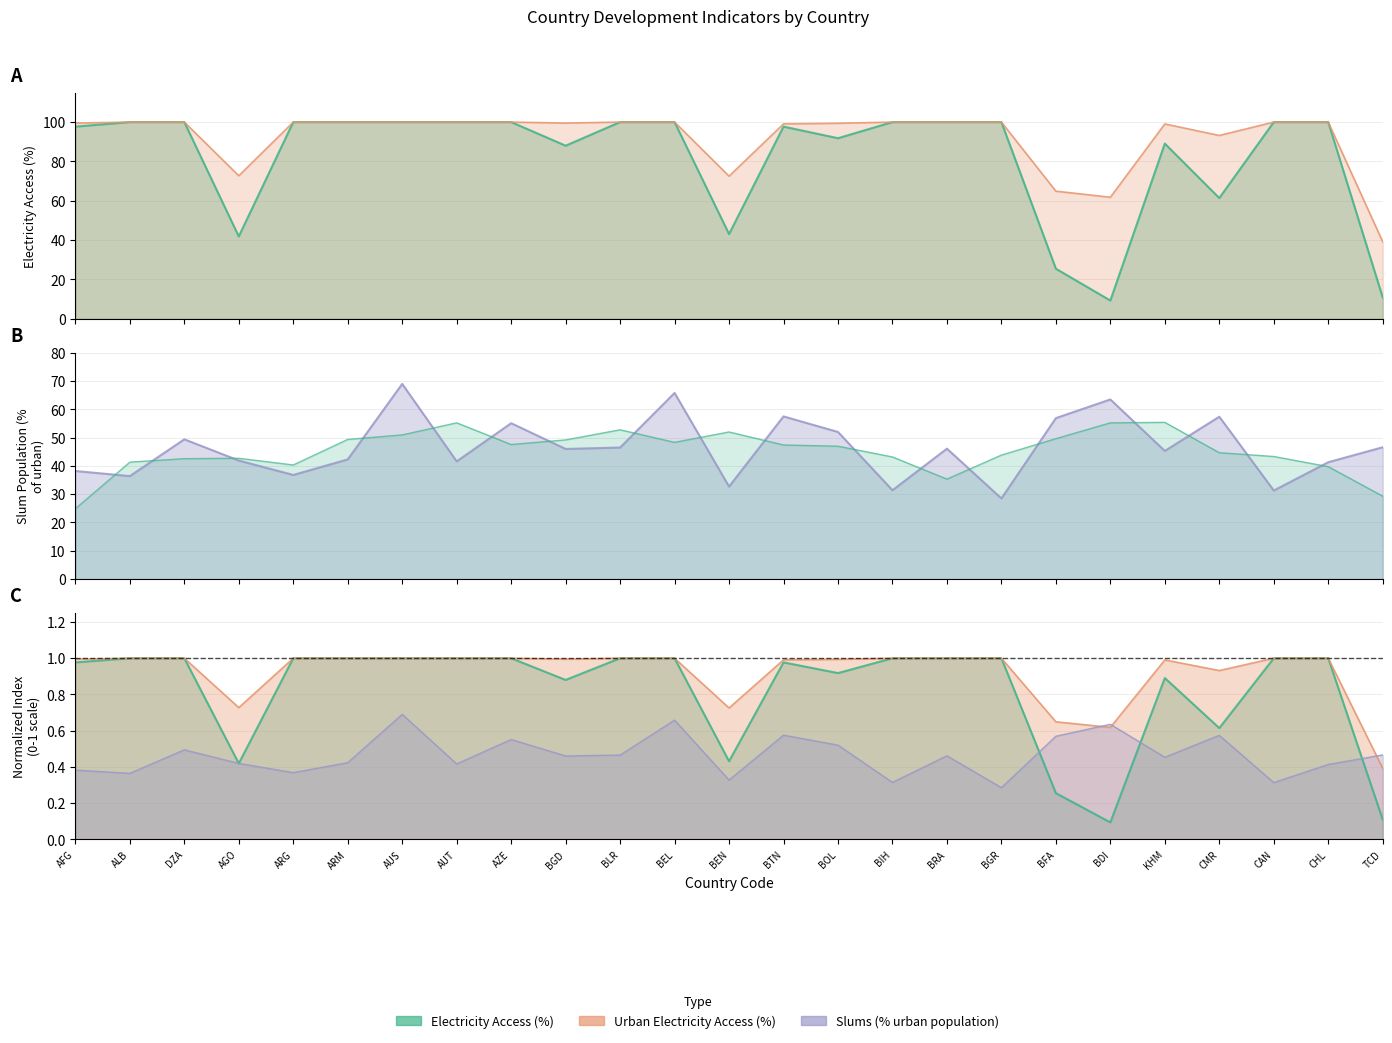

What is the maximum value for Access to electricity, urban (% of urban population)?

100.0